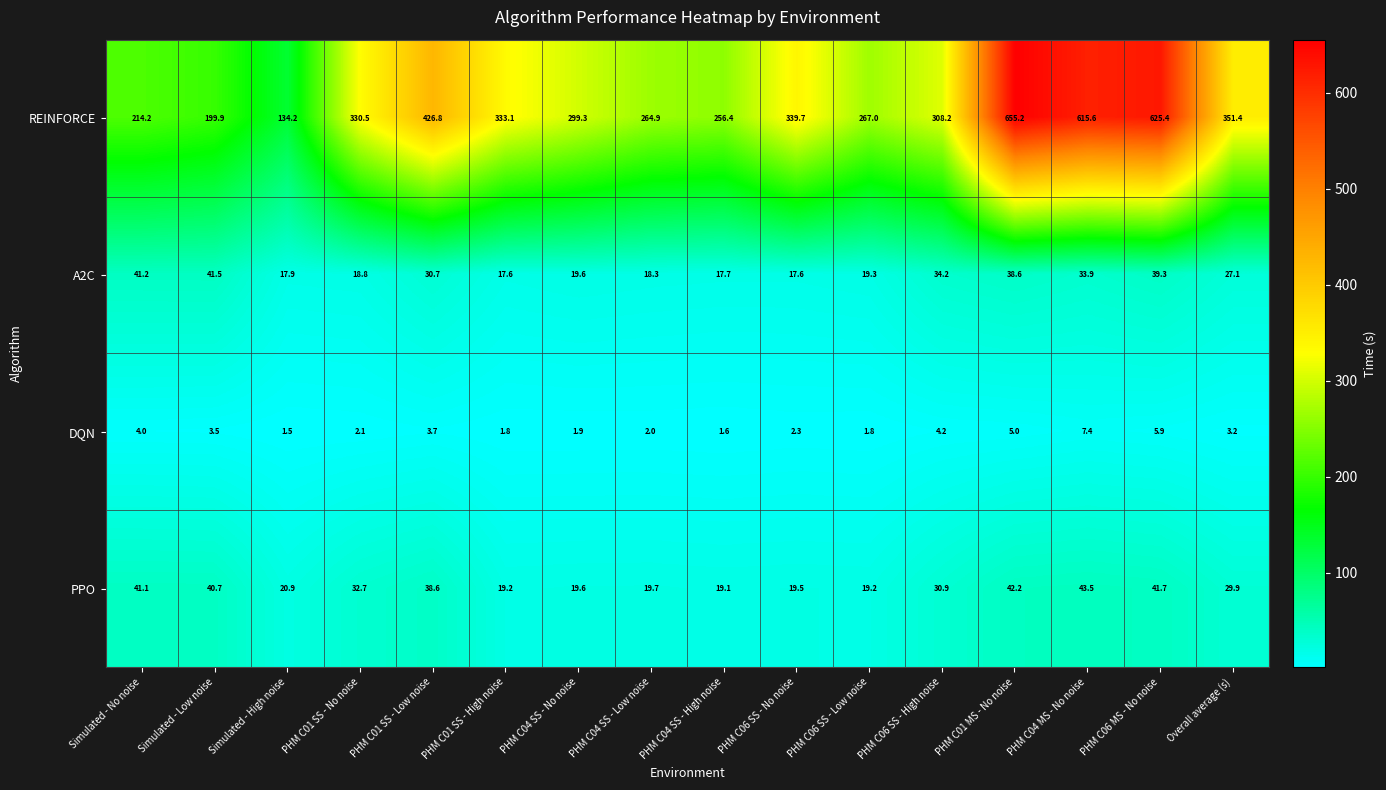

True or false: A2C has a value of 5.5 at PHM C01 SS - High noise.

False